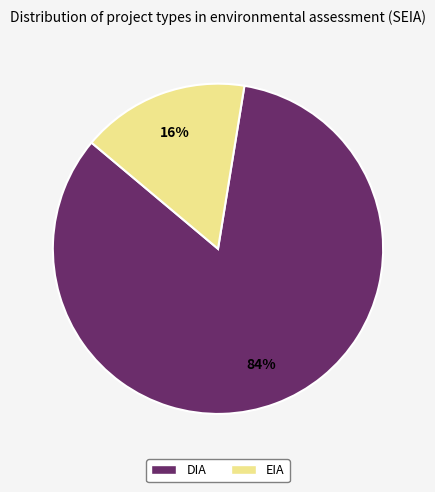

Which slice is the largest?

DIA